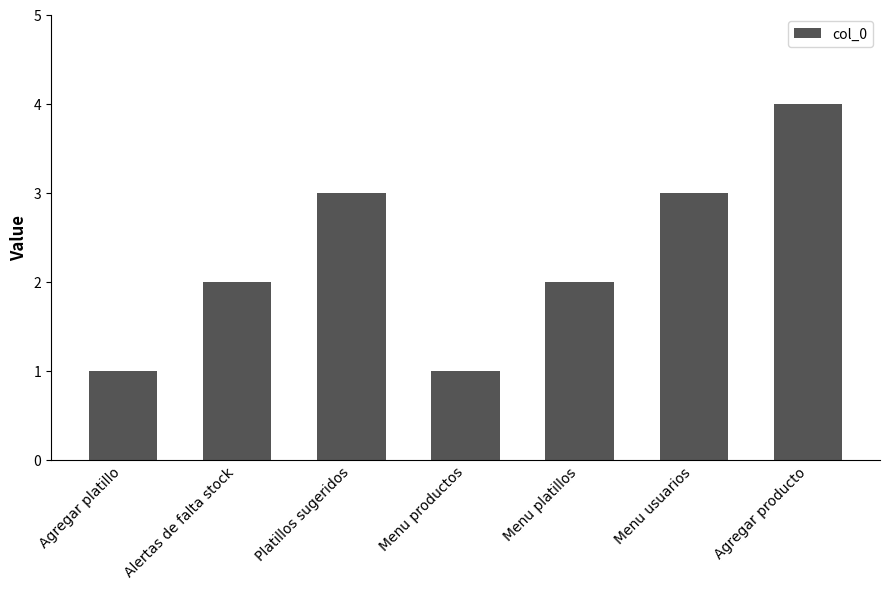

What position from the left is Menu usuarios?

6